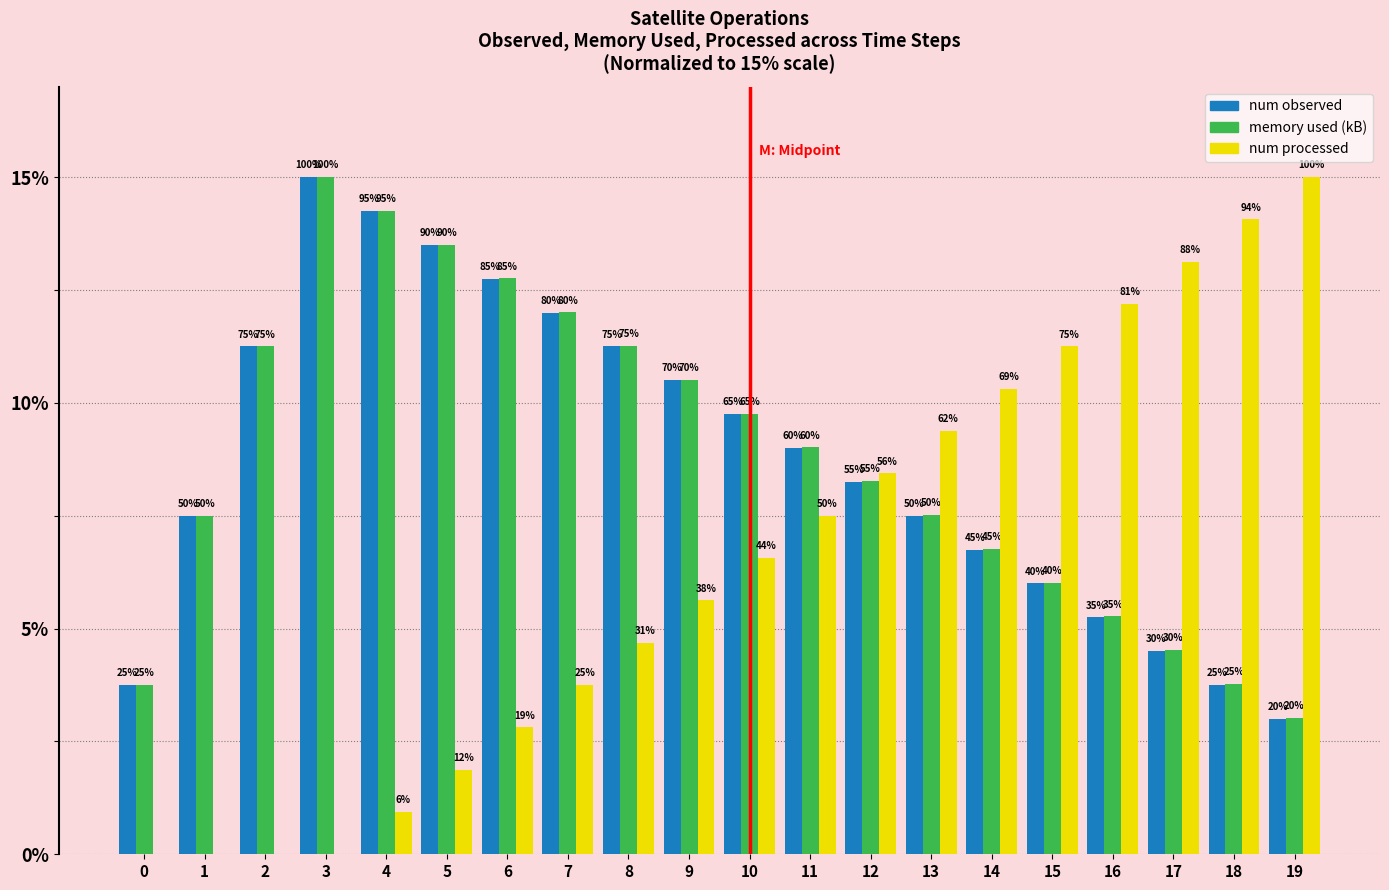

The value of num observed at 6 is 21.6. True or false?

False